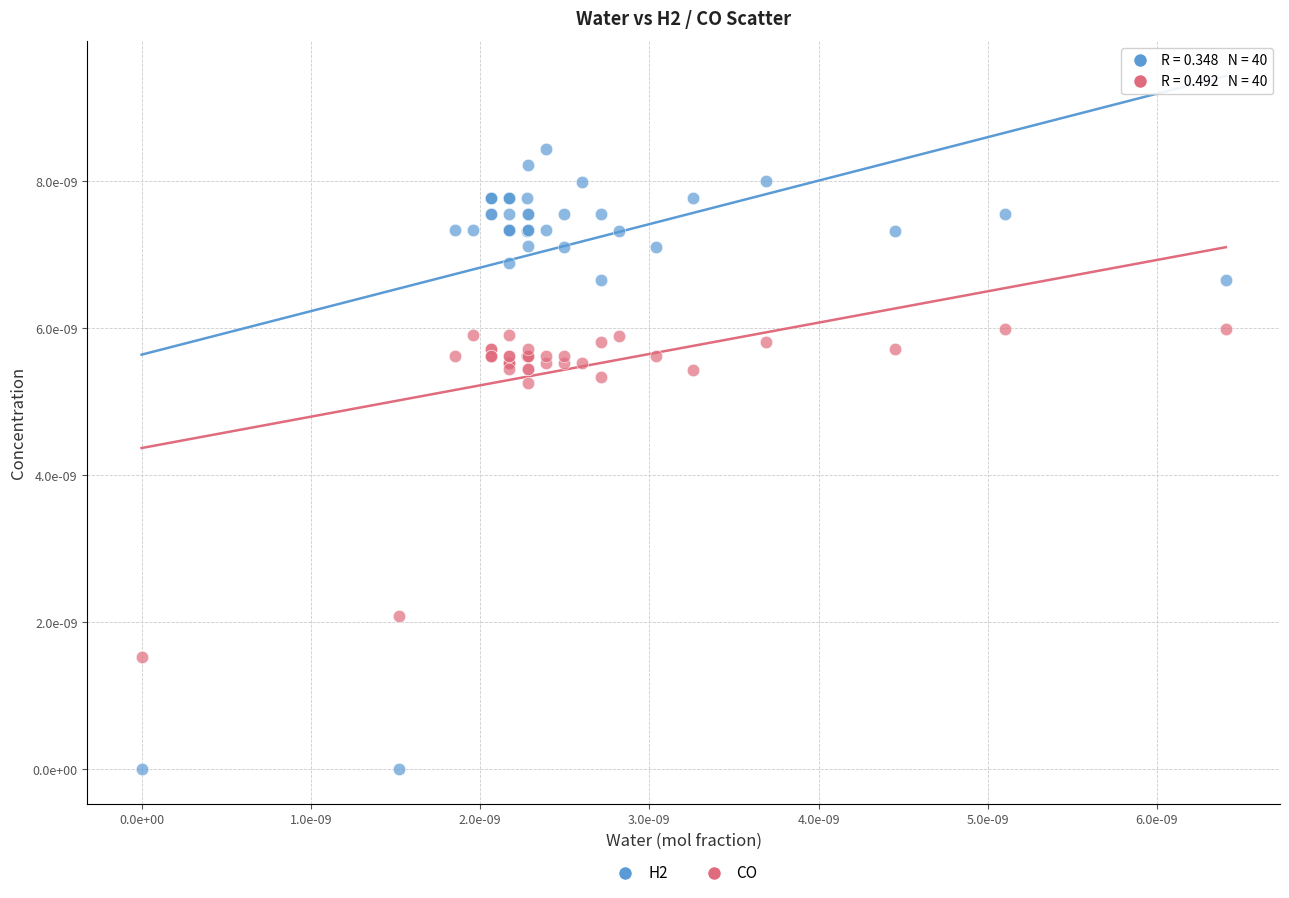

What are all the series names shown in the legend?

H2, CO